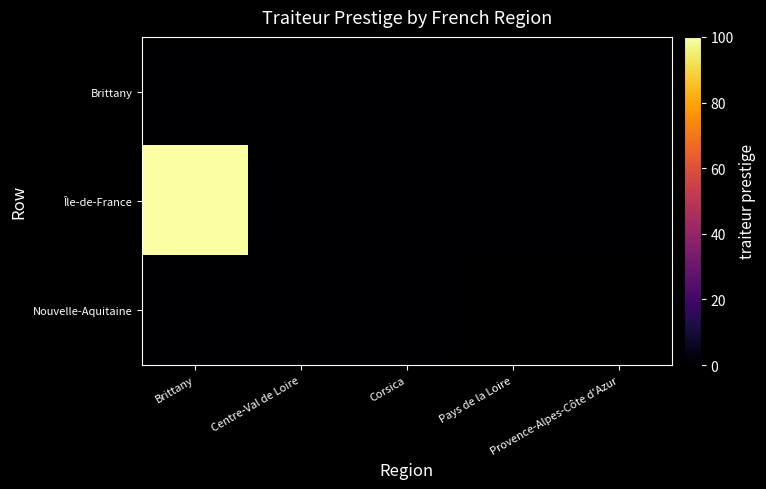

The Brittany series shows 0.0 at Centre-Val de Loire. True or false?

True